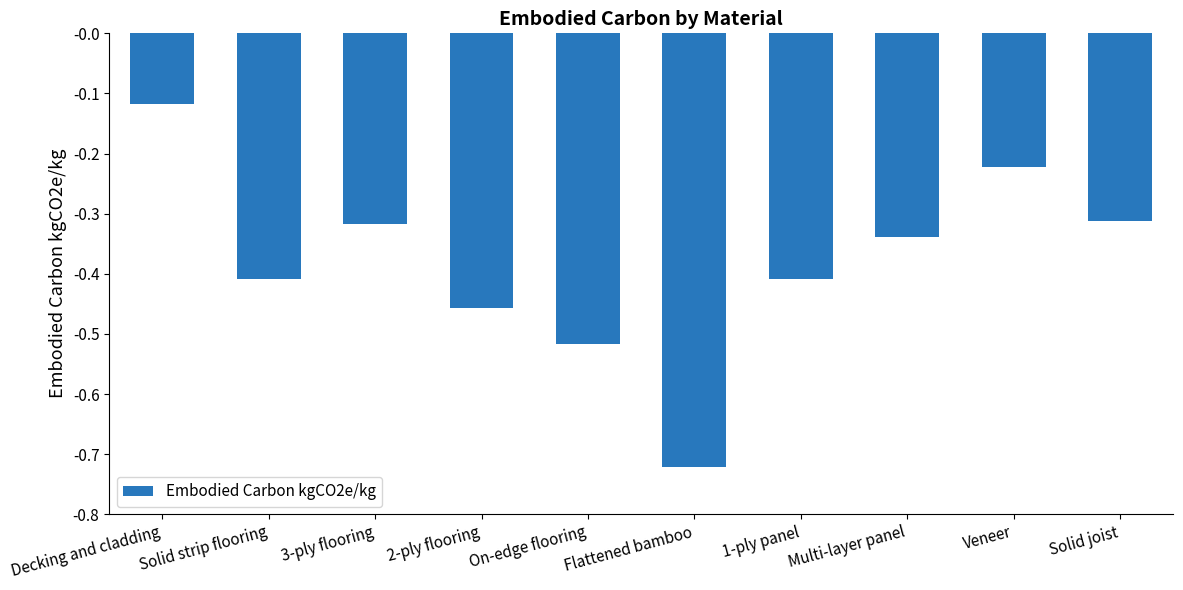

Which category has the highest value across all series?

Decking and cladding